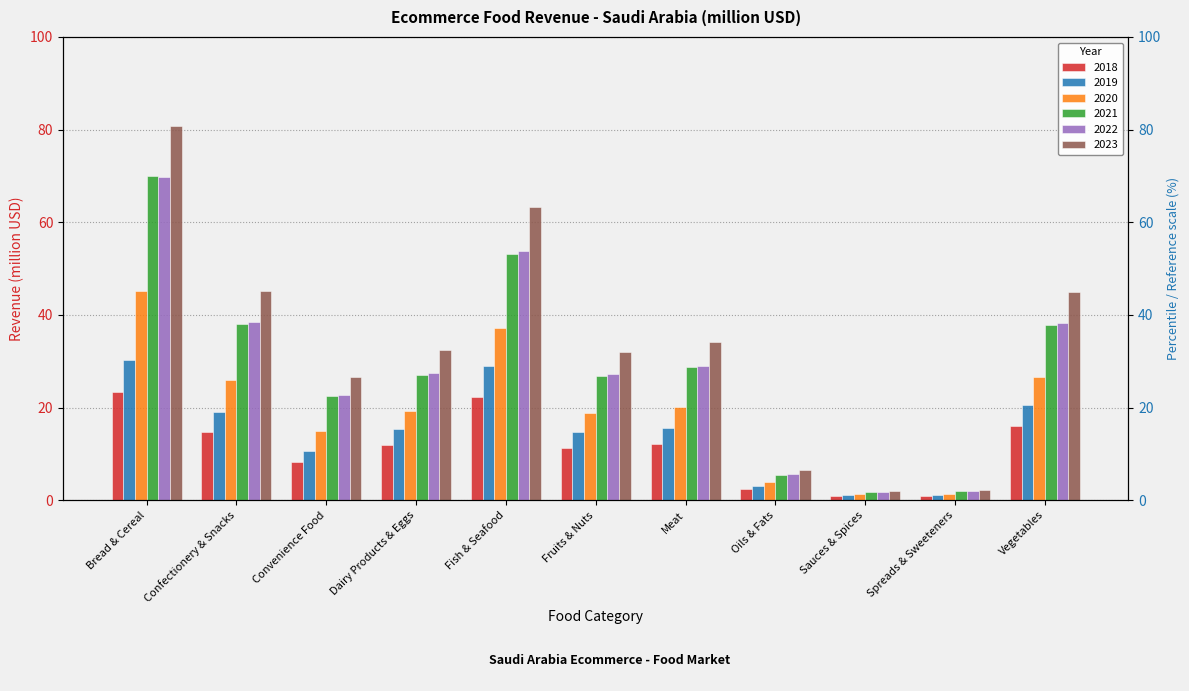

The 2018 series shows 2.4 at Oils & Fats. True or false?

True